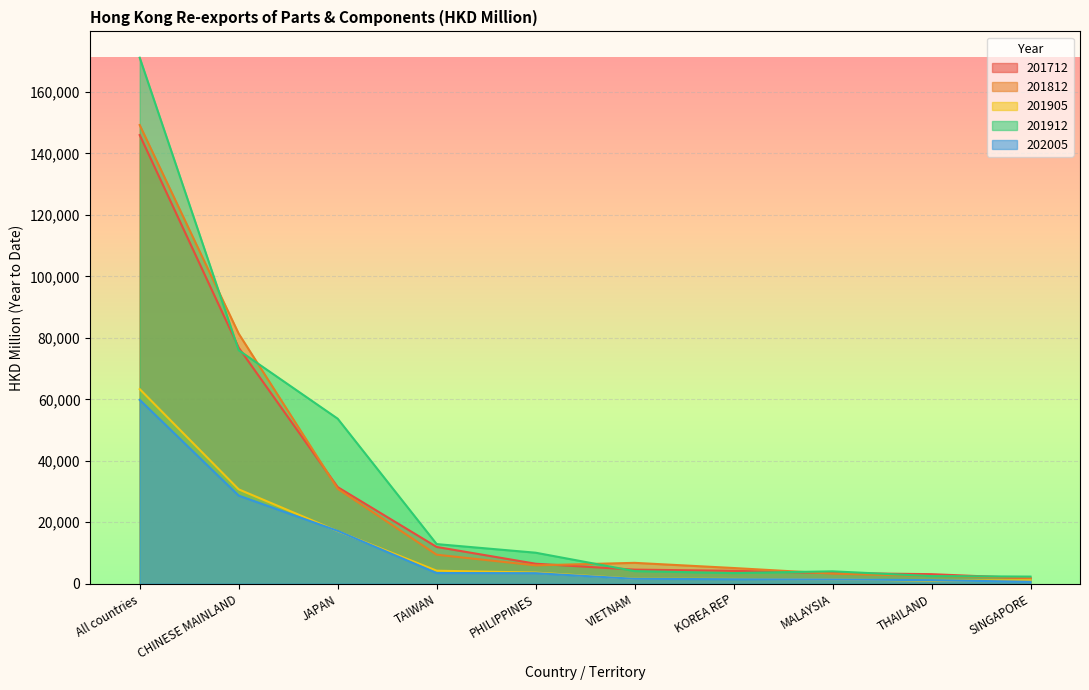

Reading right to left, transcribe all the data shown in this chart.

202005: SINGAPORE=652.0	THAILAND=1175.0	MALAYSIA=1410.4	KOREA REP=1477.3	VIETNAM=1615.8	PHILIPPINES=3449.6	TAIWAN=3495.4	JAPAN=17221.6	CHINESE MAINLAND=28677.3	All countries=59821.2
201912: SINGAPORE=2336.5	THAILAND=2494.4	MALAYSIA=4054.2	KOREA REP=3482.0	VIETNAM=4120.0	PHILIPPINES=10106.6	TAIWAN=12909.5	JAPAN=53703.7	CHINESE MAINLAND=75959.0	All countries=171117.7
201905: SINGAPORE=1150.6	THAILAND=1027.1	MALAYSIA=1439.1	KOREA REP=1578.0	VIETNAM=1654.5	PHILIPPINES=3639.1	TAIWAN=4251.7	JAPAN=17123.7	CHINESE MAINLAND=30713.5	All countries=63315.7
201812: SINGAPORE=1918.4	THAILAND=2504.9	MALAYSIA=3314.5	KOREA REP=5127.8	VIETNAM=6808.3	PHILIPPINES=5990.9	TAIWAN=9457.0	JAPAN=30895.5	CHINESE MAINLAND=81357.3	All countries=149214.3
201712: SINGAPORE=1778.8	THAILAND=3128.0	MALAYSIA=3490.3	KOREA REP=4215.3	VIETNAM=4601.9	PHILIPPINES=6521.1	TAIWAN=11982.1	JAPAN=31447.0	CHINESE MAINLAND=76797.4	All countries=145951.6